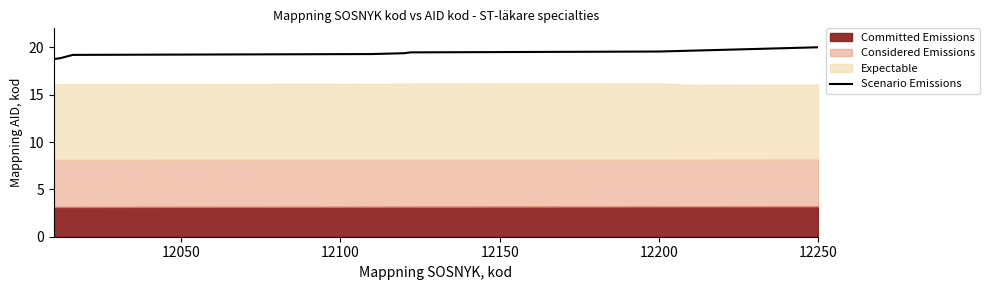

Reading left to right, extract all data points from this chart.

18.8	18.8	18.9	19.0	19.1	19.2	19.3	19.4	19.5	19.6	19.6	19.7	19.8	19.9	20.0